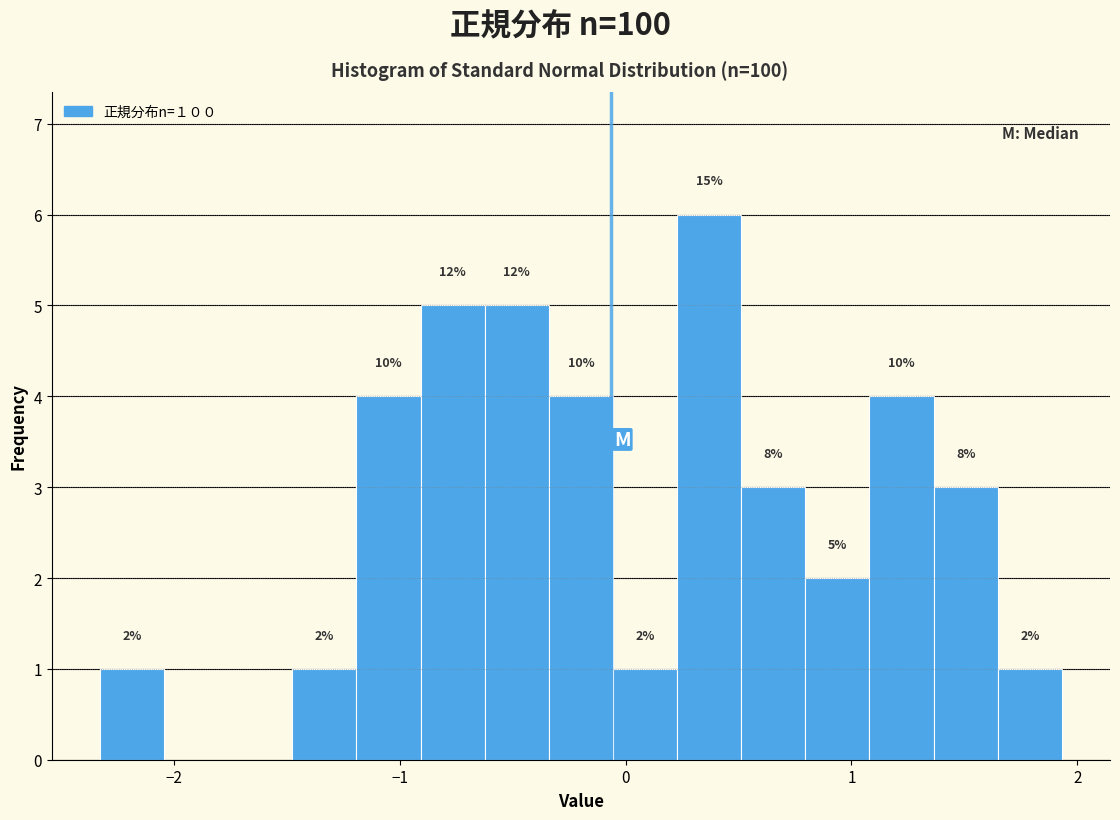

Read against the x-axis, roughly where is the centre of the tallest bar?

0.4